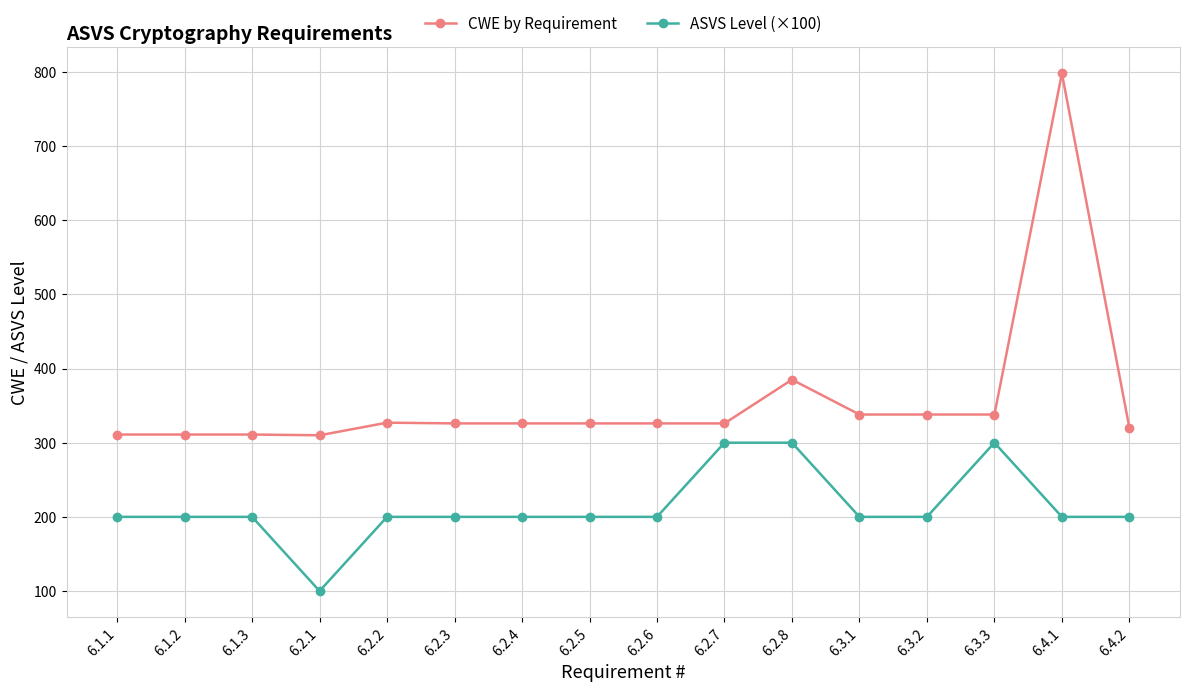

True or false: CWE by Requirement has a value of 159 at 6.2.7.

False